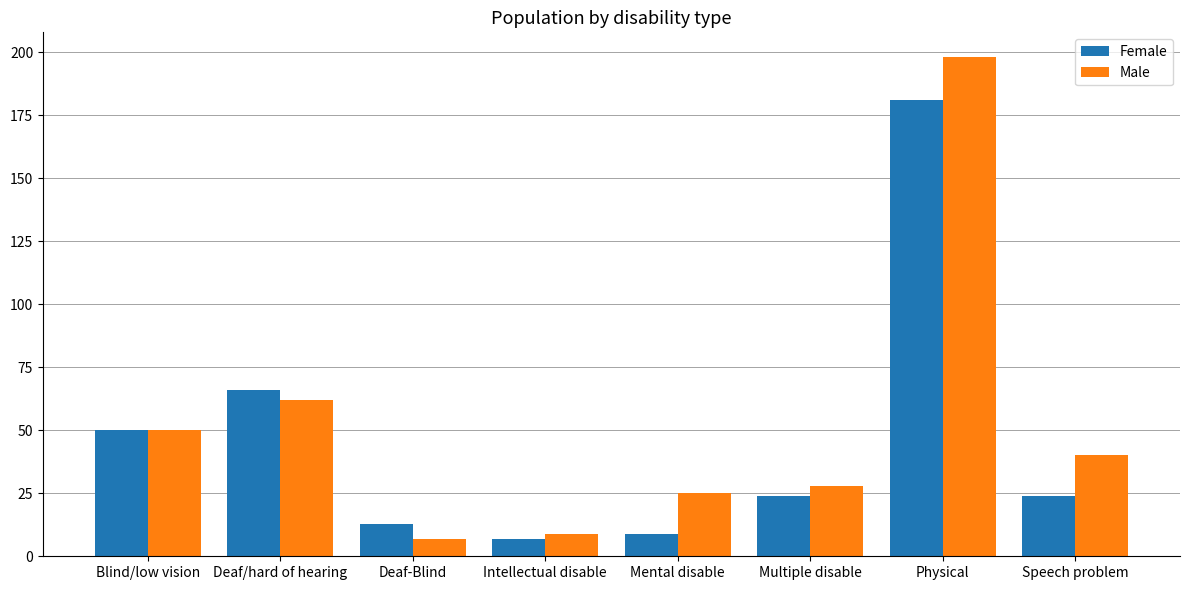

How many groups of bars are there?

8